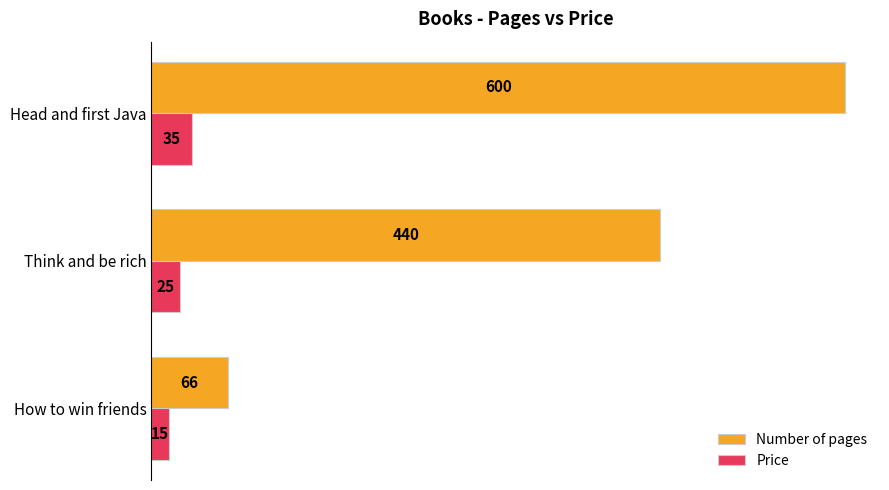

Which series has the largest range (max minus min)?

Number of pages